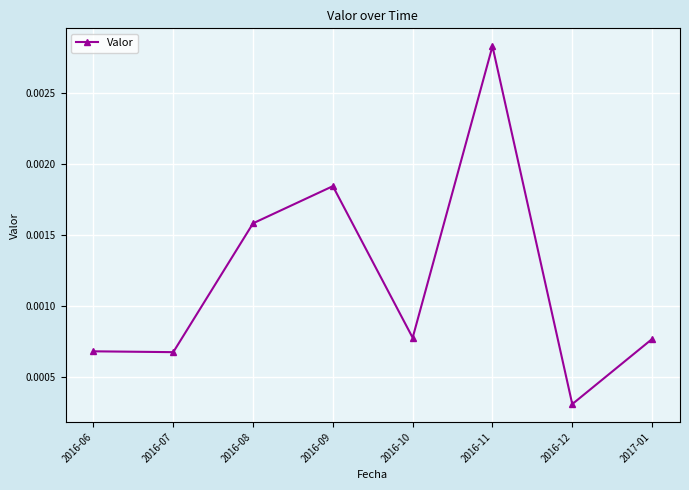

At which category does the chart reach its peak across all series?

2016-11